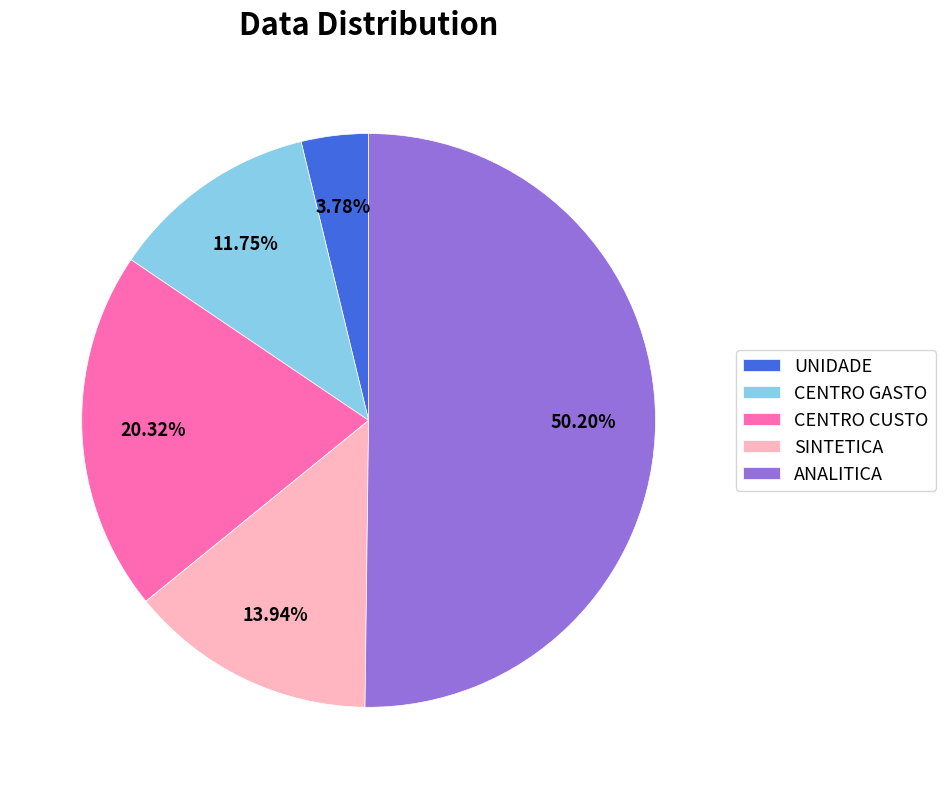

Rank the categories by value from highest to lowest.

ANALITICA, CENTRO CUSTO, SINTETICA, CENTRO GASTO, UNIDADE